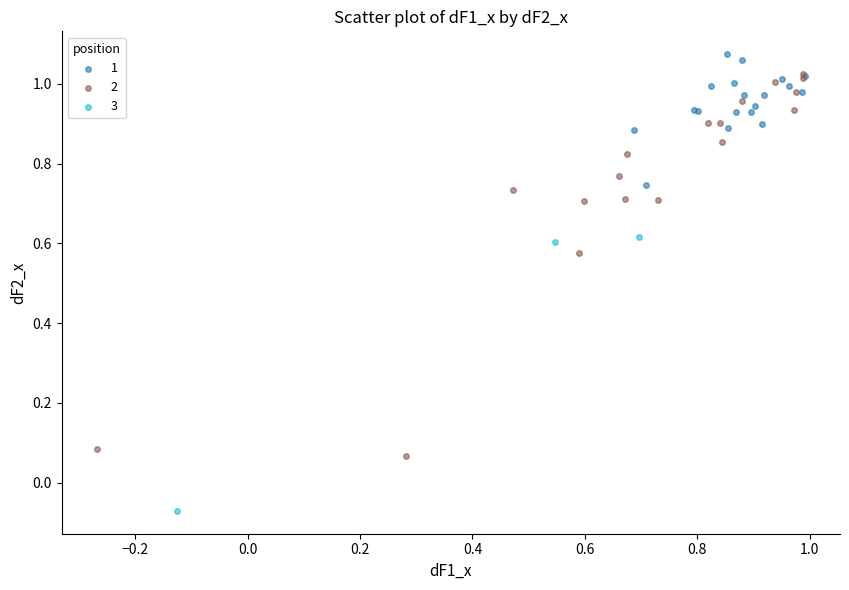

Which series contains the lowest Y value?

3